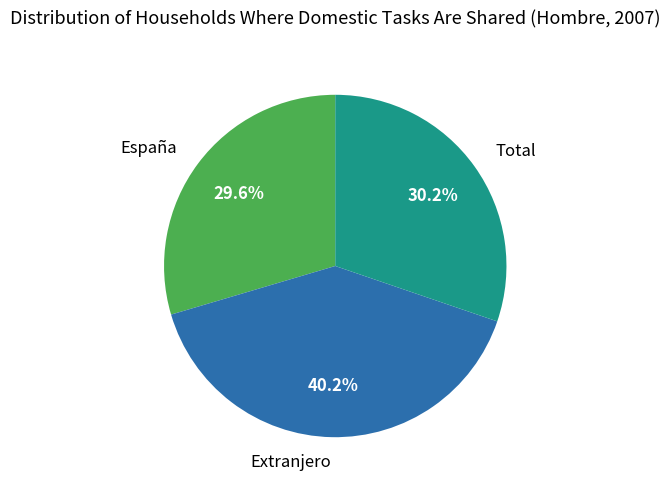

To the nearest percent, what is the difference between the largest and smallest slice percentages?

11%